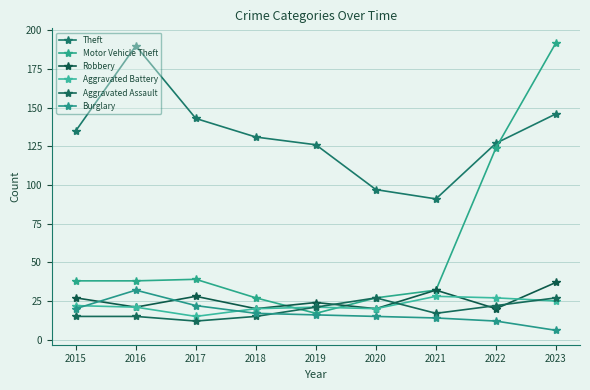

True or false: Robbery and Motor Vehicle Theft cross at least once.

True